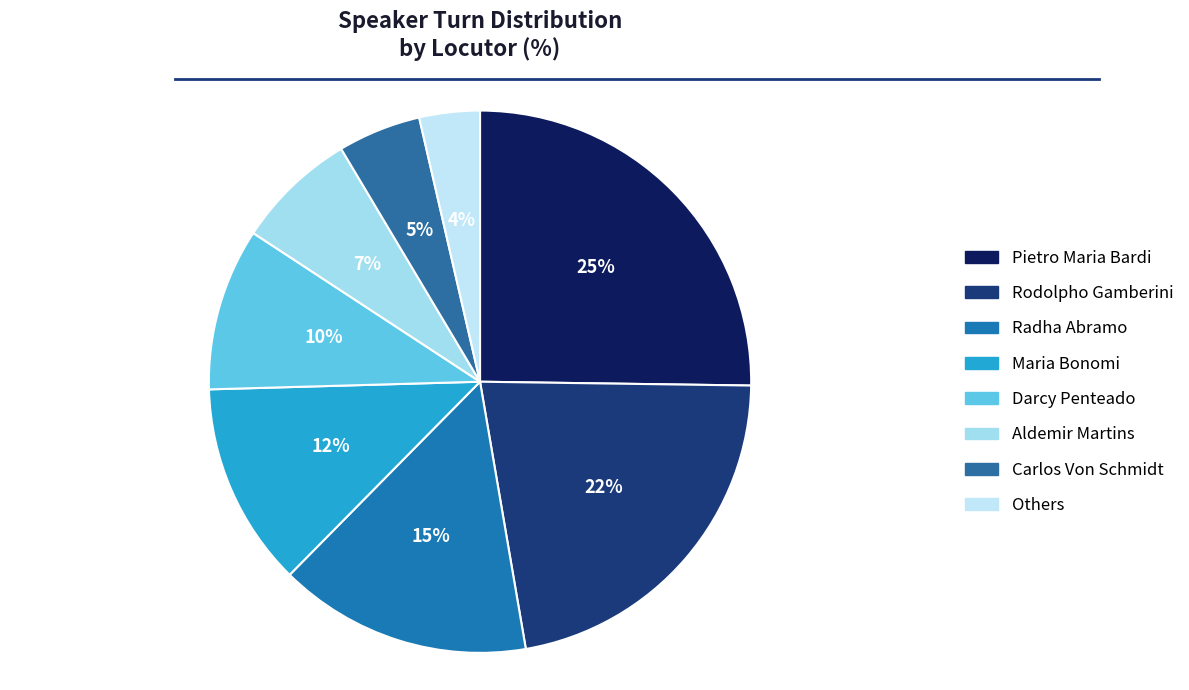

Count the number of slices in the pie.

8